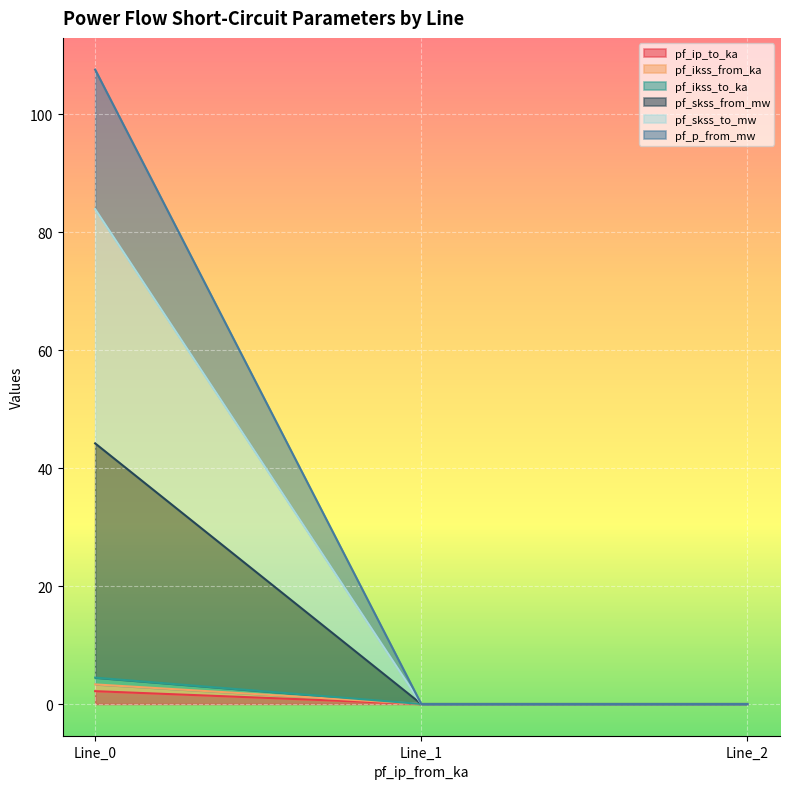

What is the sum of the pf_ip_to_ka values at Line_1 and Line_0?

2.2